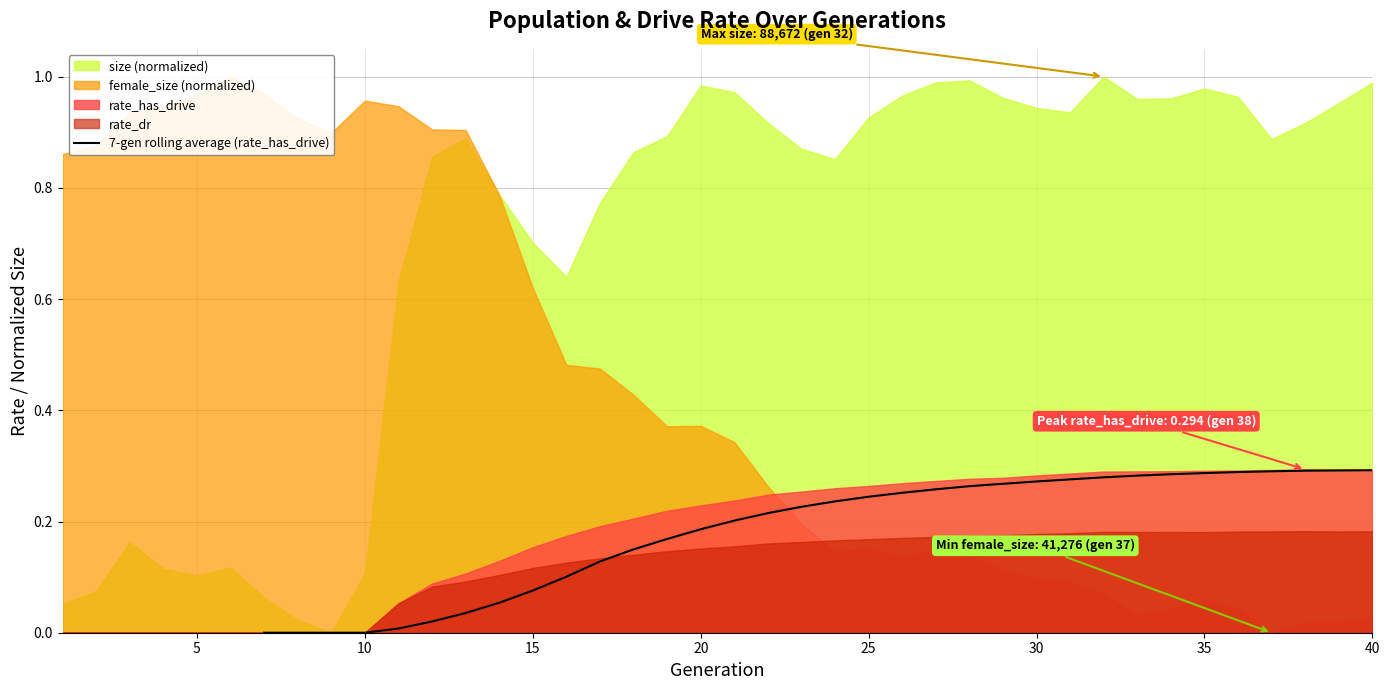

True or false: 7-gen rolling average (rate_has_drive) has a value of 0.0 at 10.

True